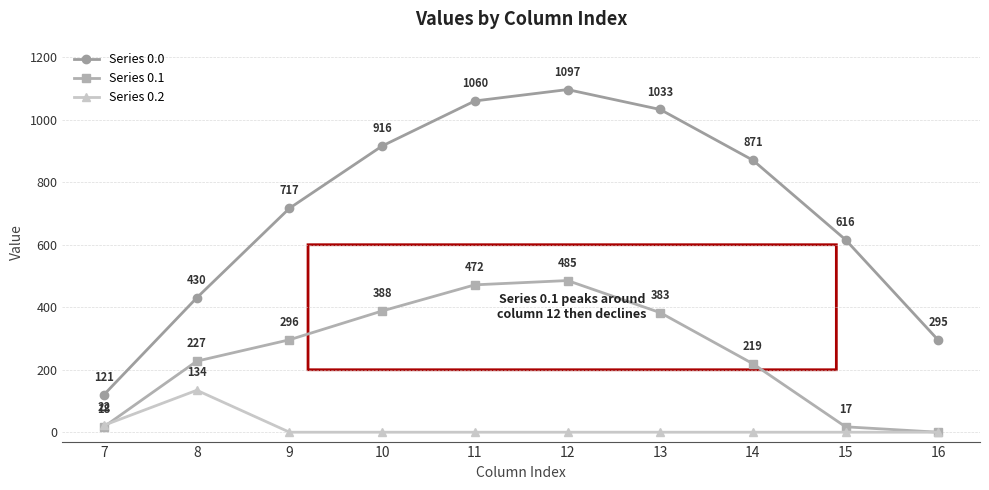

Where does the Series 0.0 series first go above 870?

10